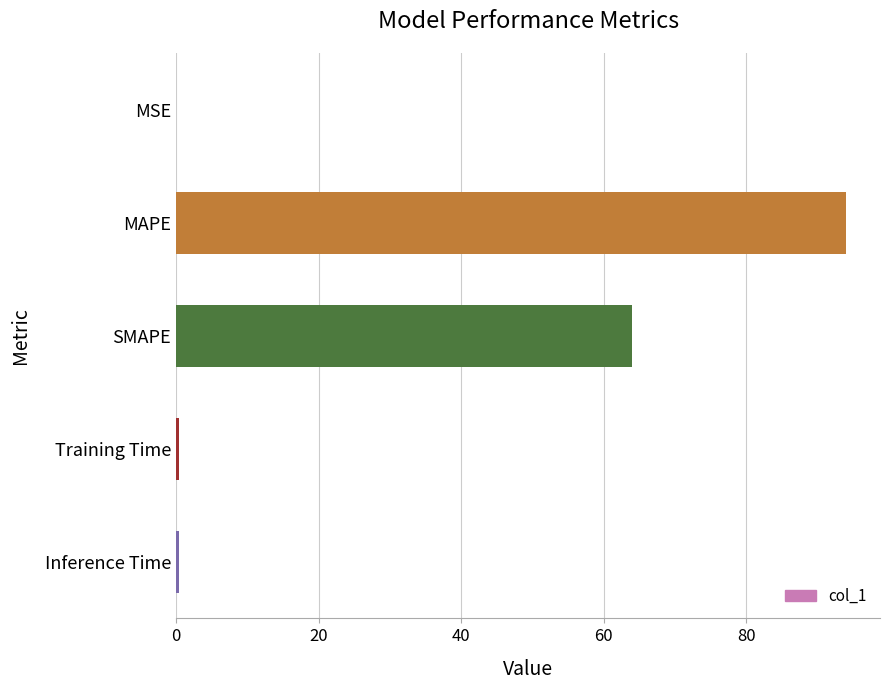

What is the greatest value displayed?

94.0